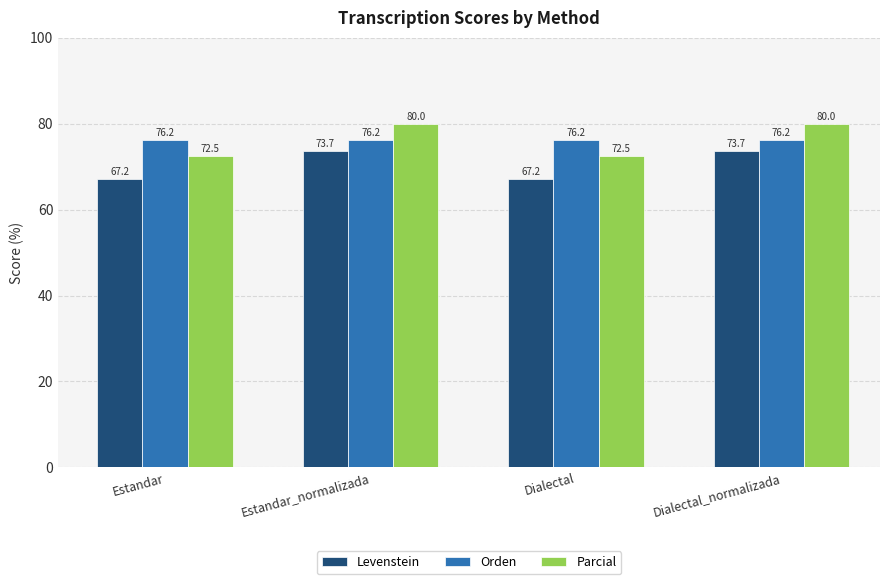

Between Dialectal and Dialectal_normalizada, which series saw the biggest shift?

Parcial